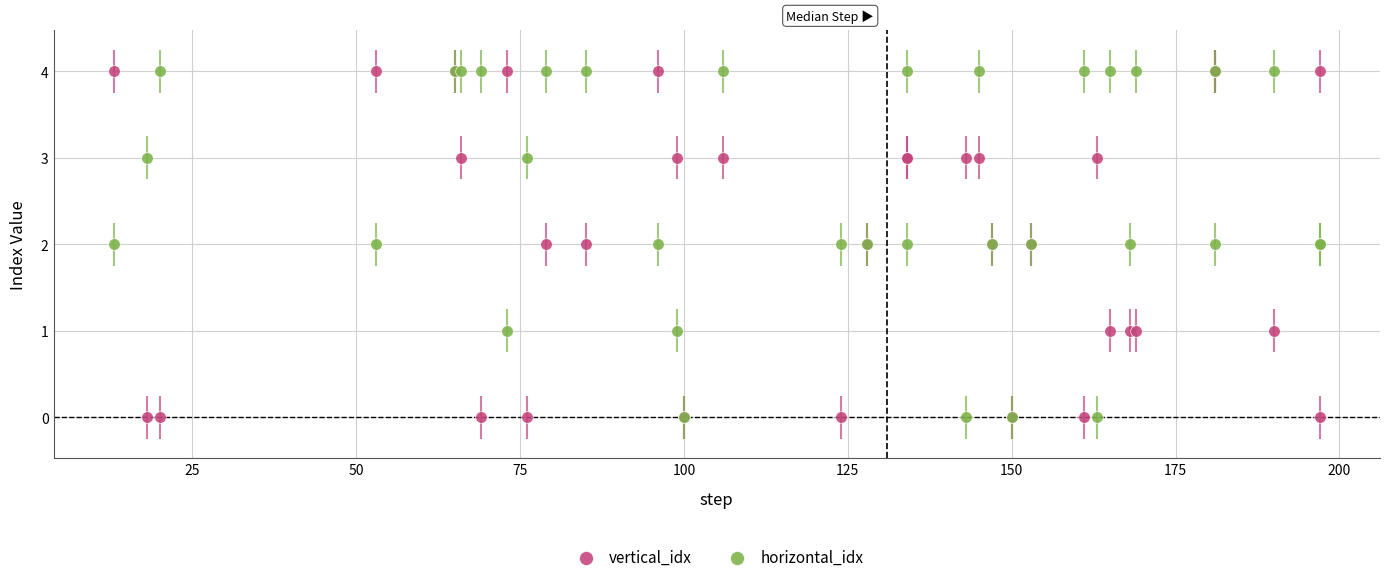

What are all the series names shown in the legend?

vertical_idx, horizontal_idx